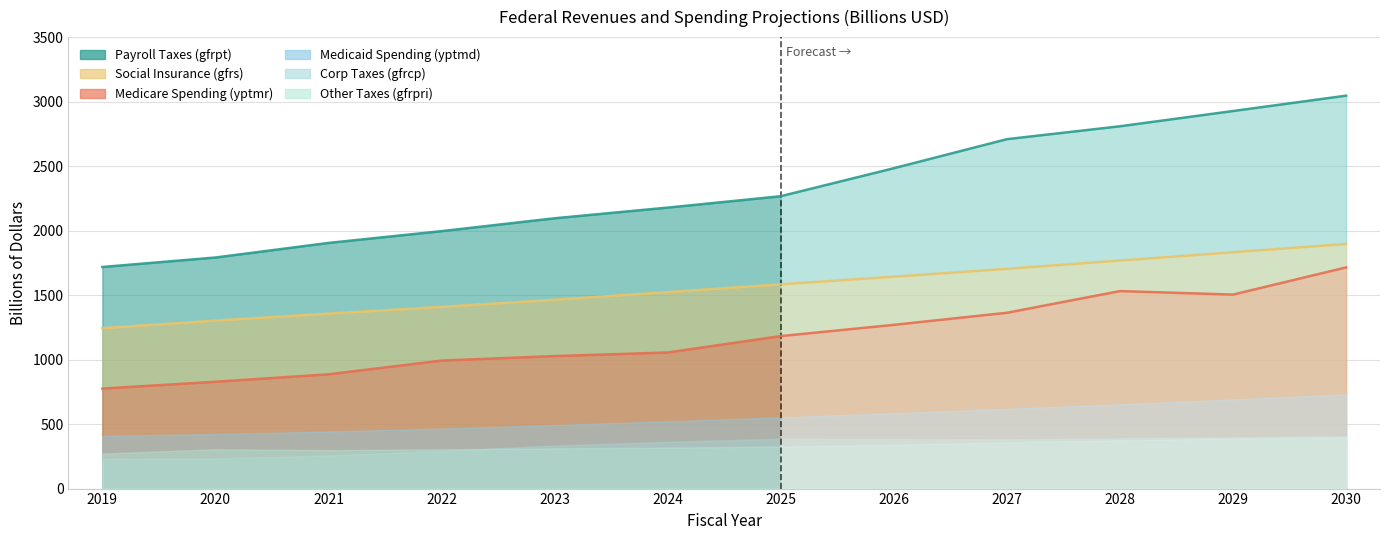

Is it true that gfrpt equals 1995.8 at 2022?

True